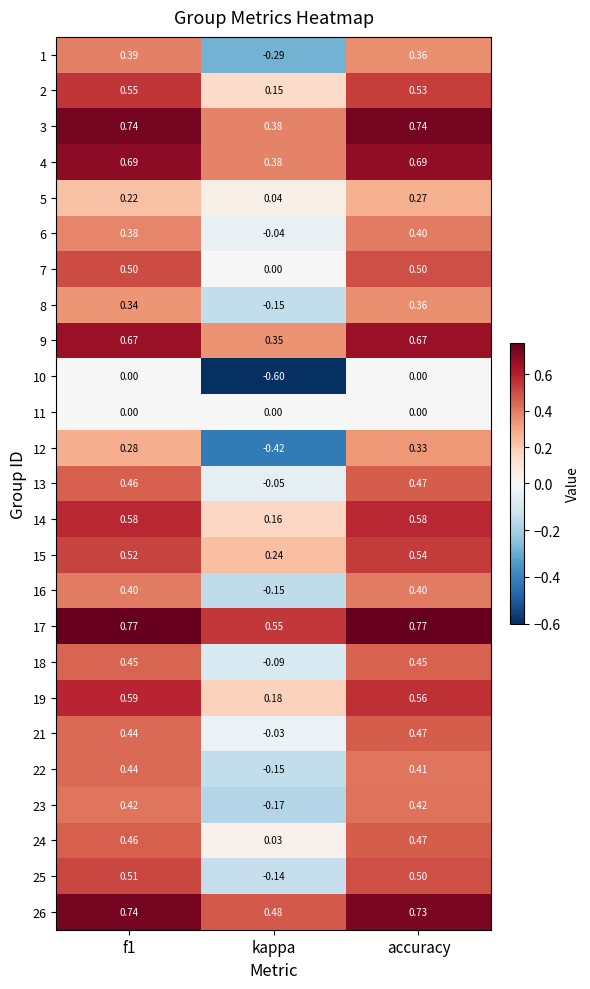

At which category is the sum across all series the highest?

accuracy